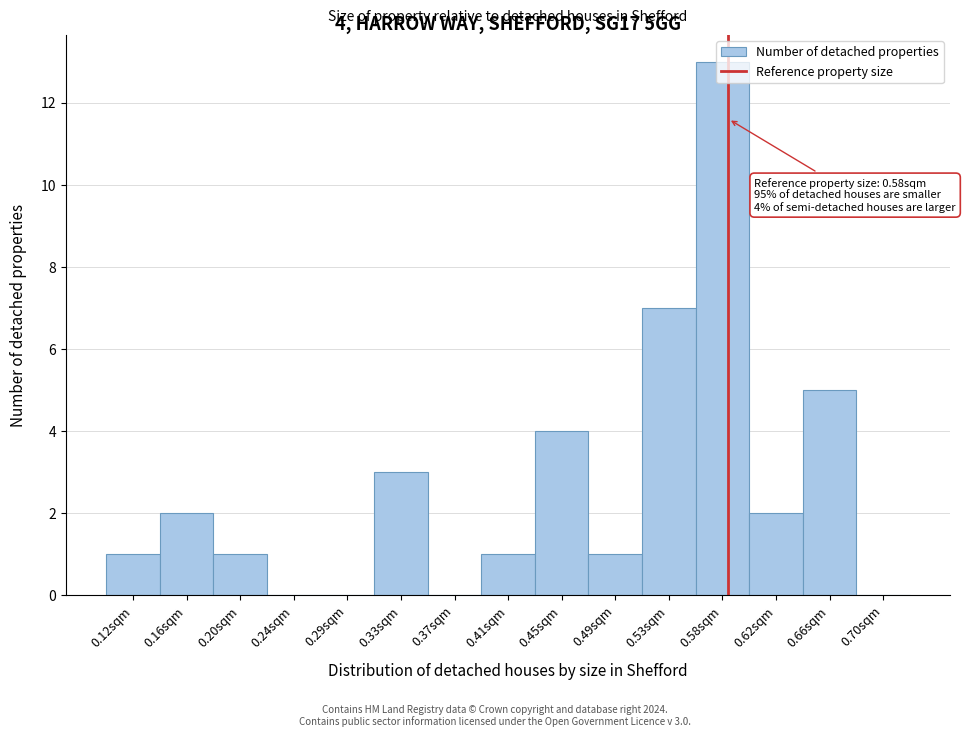

Which range on the x-axis has the tallest bar?

0.555 to 0.595